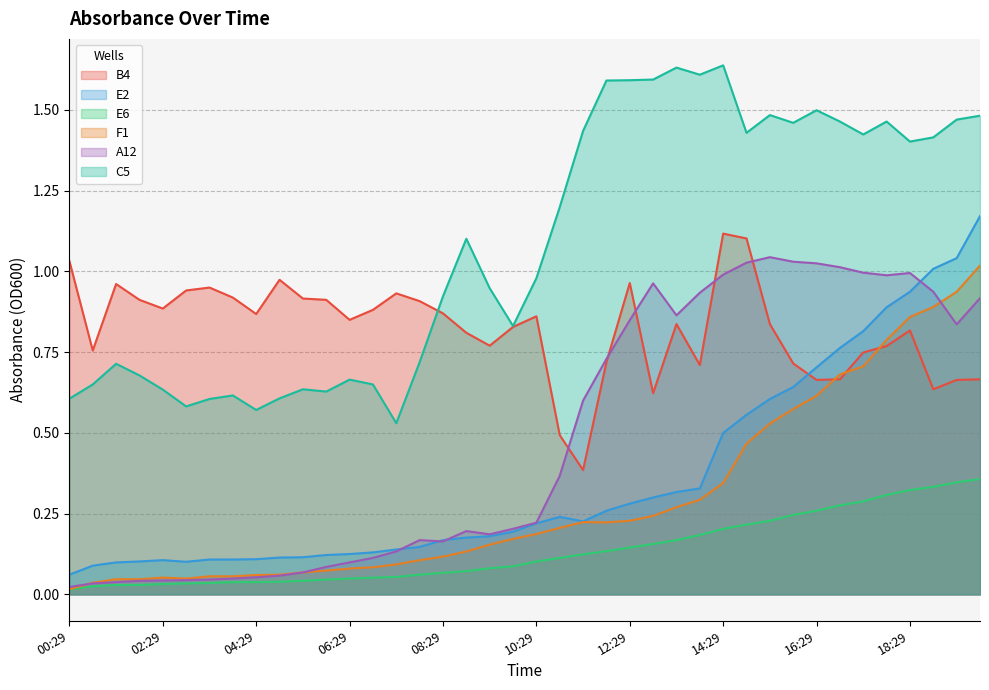

What is the spread (max minus min) of values at 19?

0.7